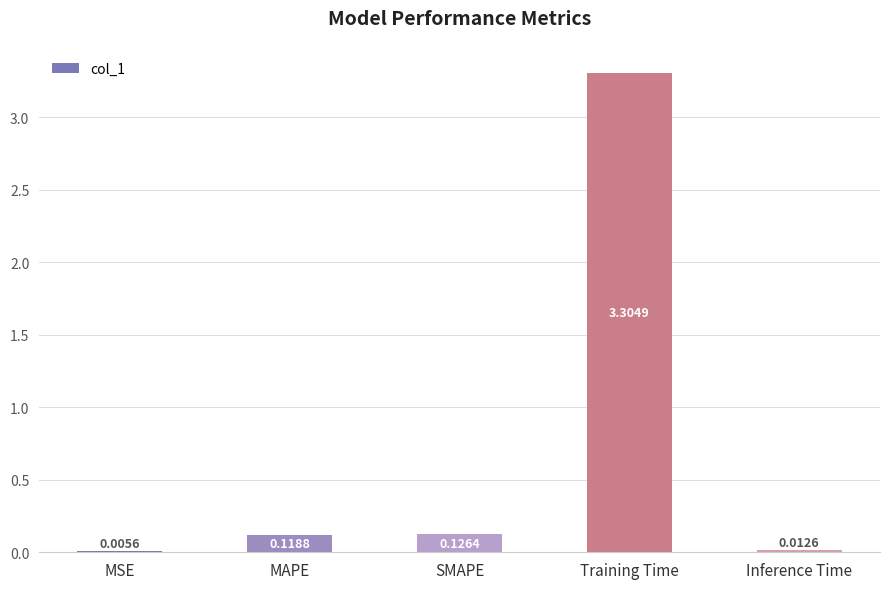

What is the sum of all values?

3.6